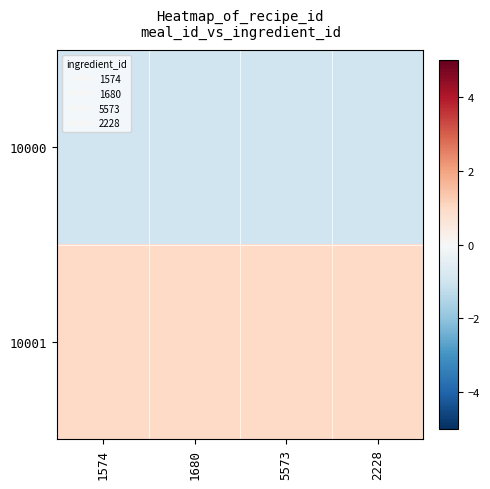

Reading left to right, list all the values displayed in this chart.

10000: 1574=-1.0	1680=-1.0	5573=-1.0	2228=-1.0
10001: 1574=1.0	1680=1.0	5573=1.0	2228=1.0